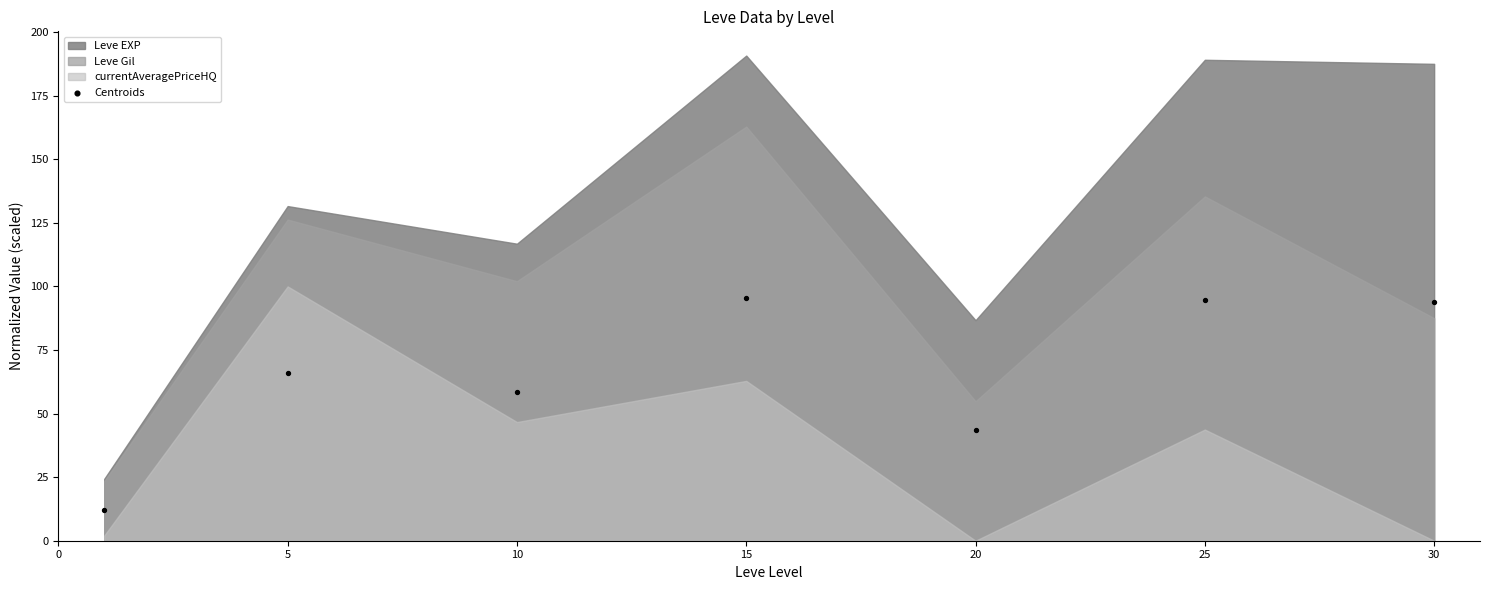

What Y value in the scatter plot is closest to 53?

58.4